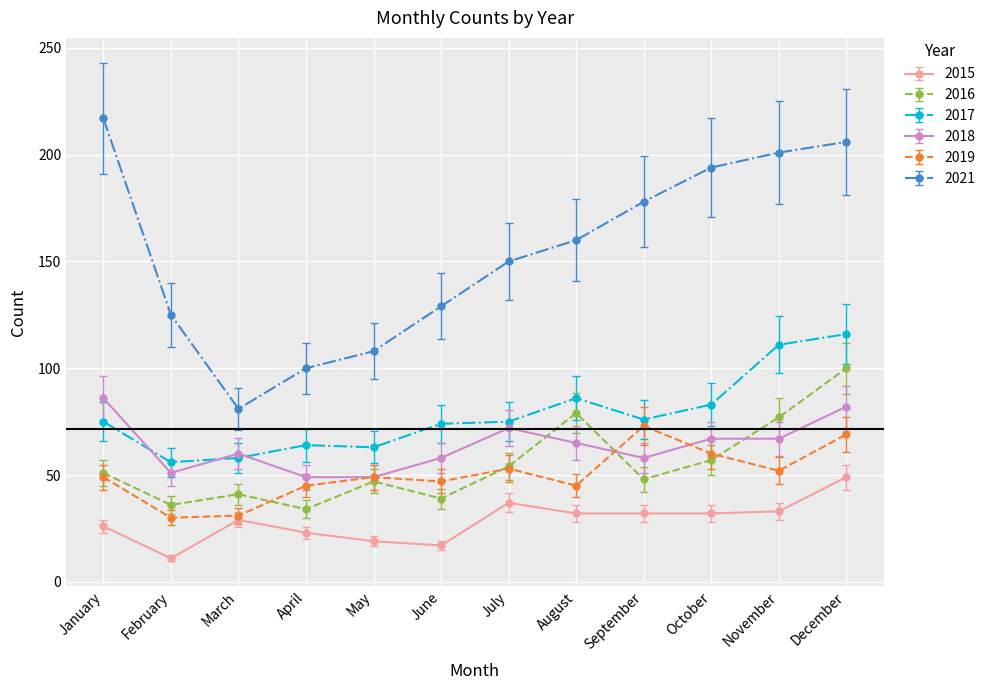

What is the difference between the maximum and second lowest values in the 2021 series?

117